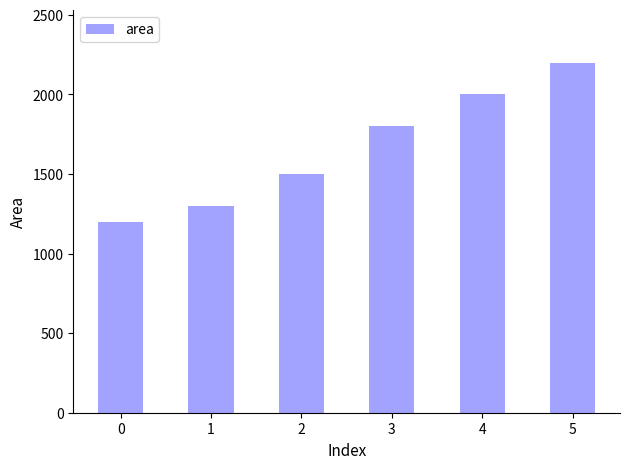

What is the approximate value at 3?

1800